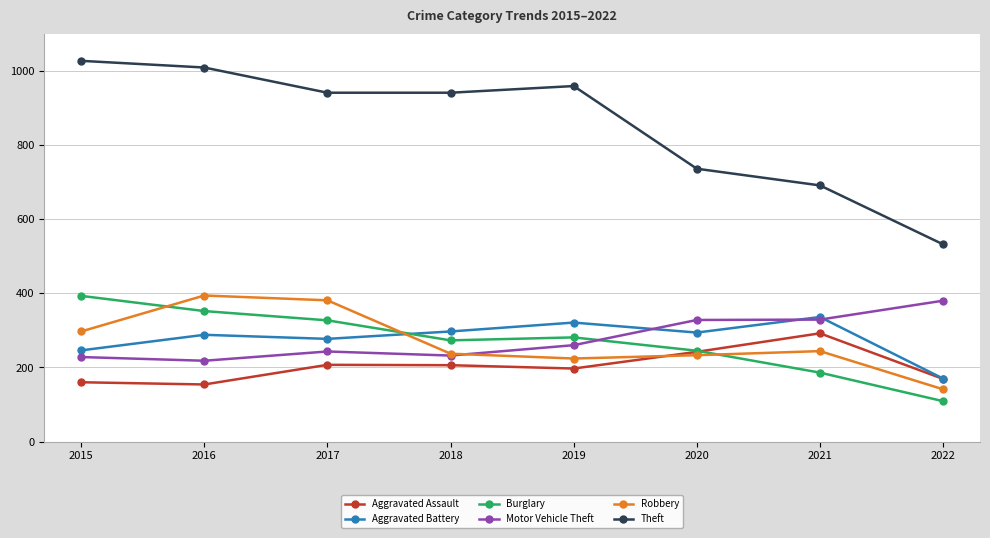

Which series changed the most between 2017 and 2021?

Theft